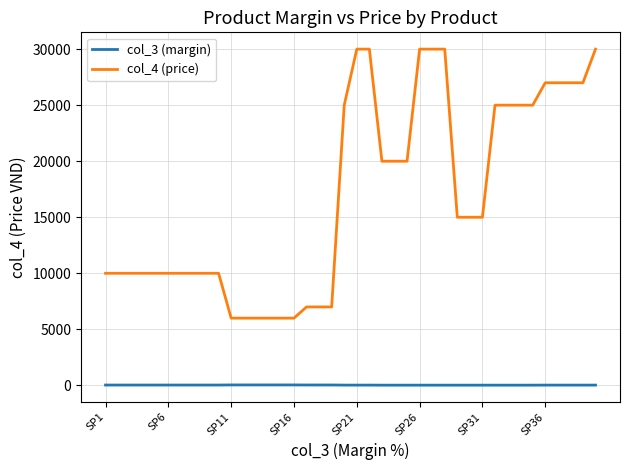

Rank the series by their average value, from lowest to highest.

col_3 (margin), col_4 (price)